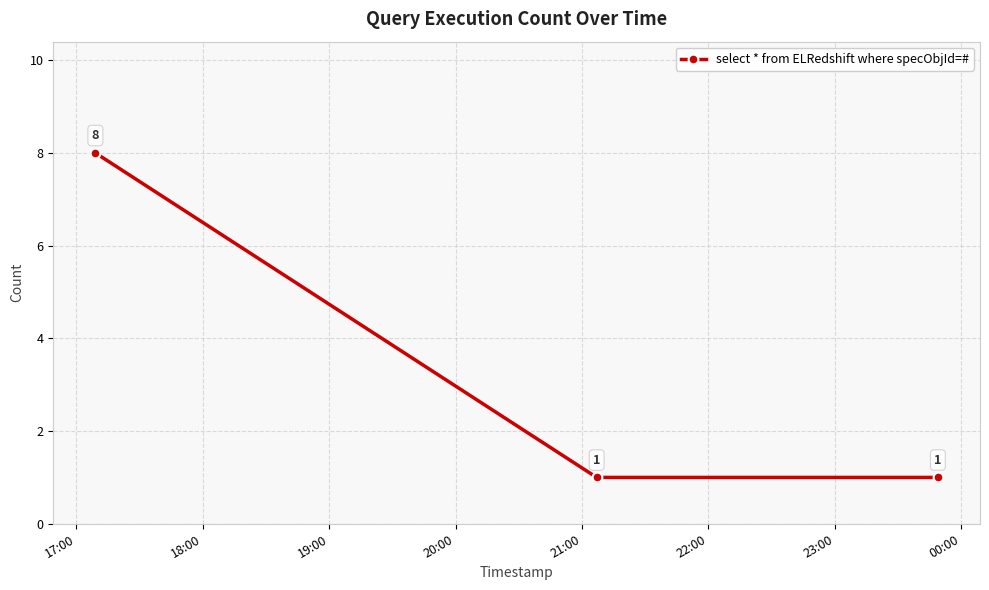

What is the difference between the maximum and second lowest values?

7